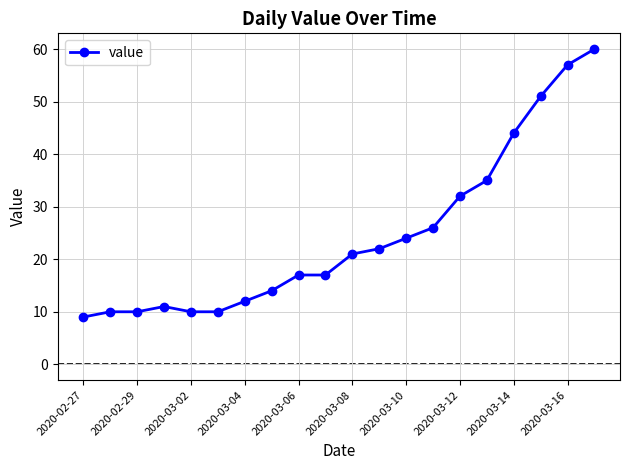

Reading left to right, list all the values displayed in this chart.

9	10	10	11	10	10	12	14	17	17	21	22	24	26	32	35	44	51	57	60